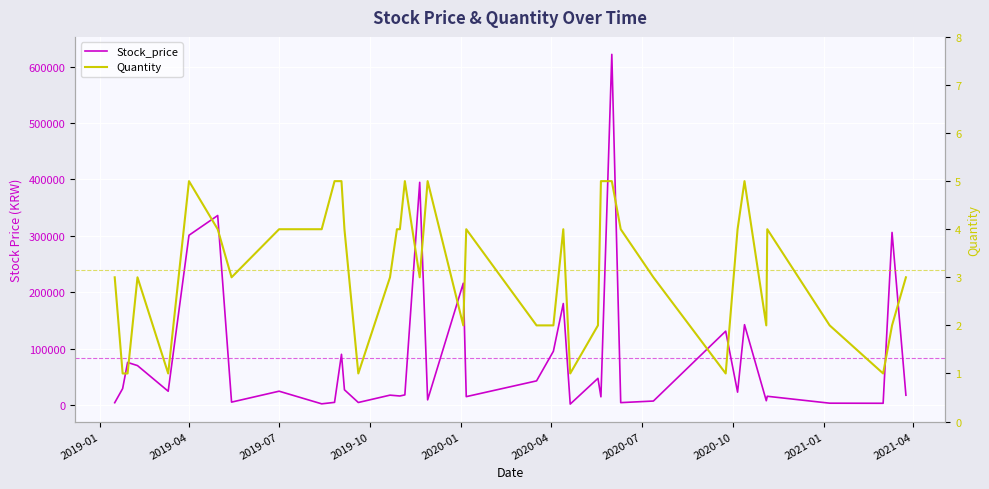

Reading left to right, transcribe all the data shown in this chart.

Stock_price: 4190	29200	75600	70000	24550	301000	336021	5250	24600	2215	4800	90000	27100	4580	17600	16550	16100	18050	394824	9230	216000	14950	42900	95400	180000	1775	47400	14650	621639	4345	7160	131000	22900	142500	7680	15600	3360	3190	306000	17450
Quantity: 3	1	1	3	1	5	4	3	4	4	5	5	4	1	3	4	4	5	3	5	2	4	2	2	4	1	2	5	5	4	3	1	4	5	2	4	2	1	2	3